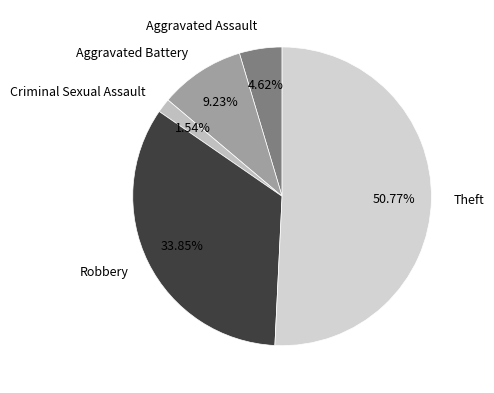

The Aggravated Assault slice represents 5% of the pie. True or false?

True